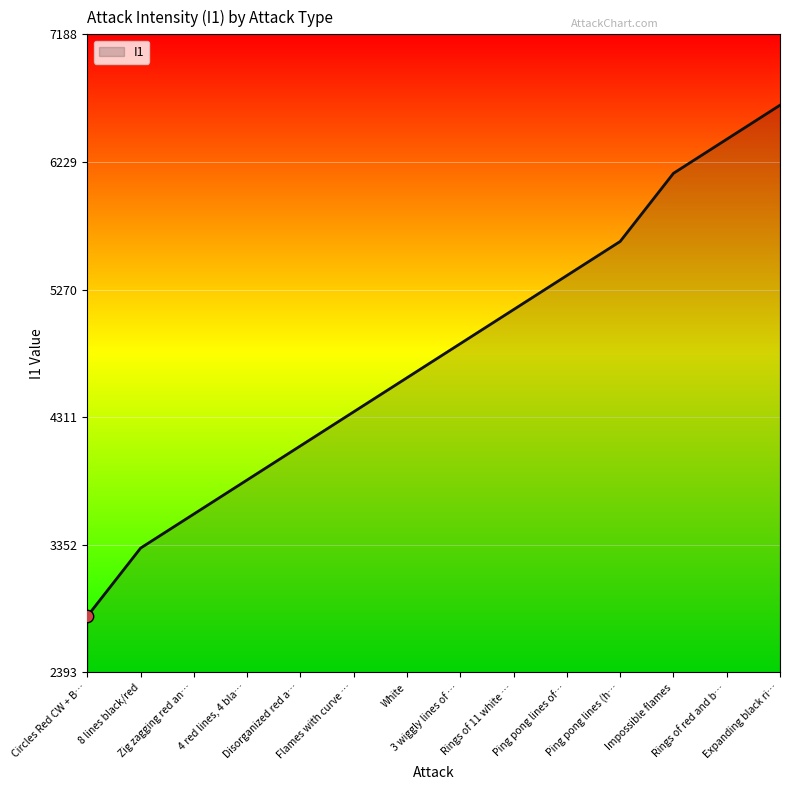

What is the minimum value shown in the chart?

2816